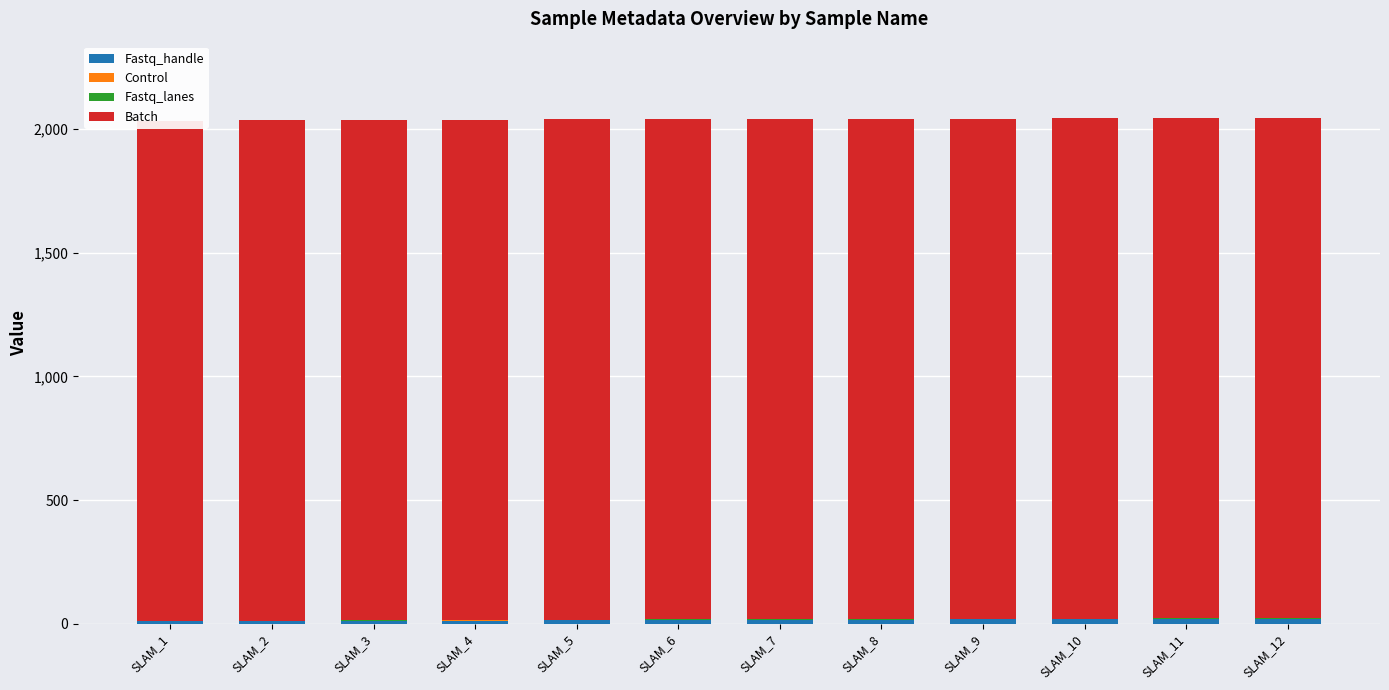

Reading left to right, transcribe all the data shown in this chart.

Fastq_handle: 9	10	11	12	13	14	15	16	17	18	19	20
Control: 0	0	0	1	1	1	0	0	0	1	1	1
Fastq_lanes: 2	2	2	2	2	2	2	2	2	2	2	2
Batch: 2023	2023	2023	2023	2023	2023	2023	2023	2023	2023	2023	2023